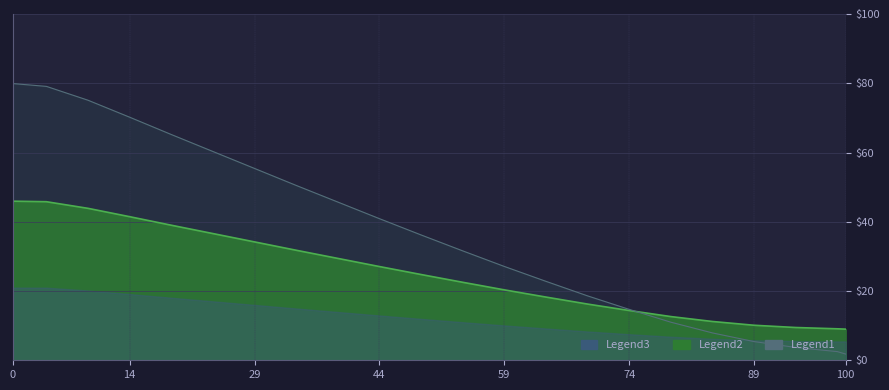

What is the change in value from 54 to 84?

-23.7